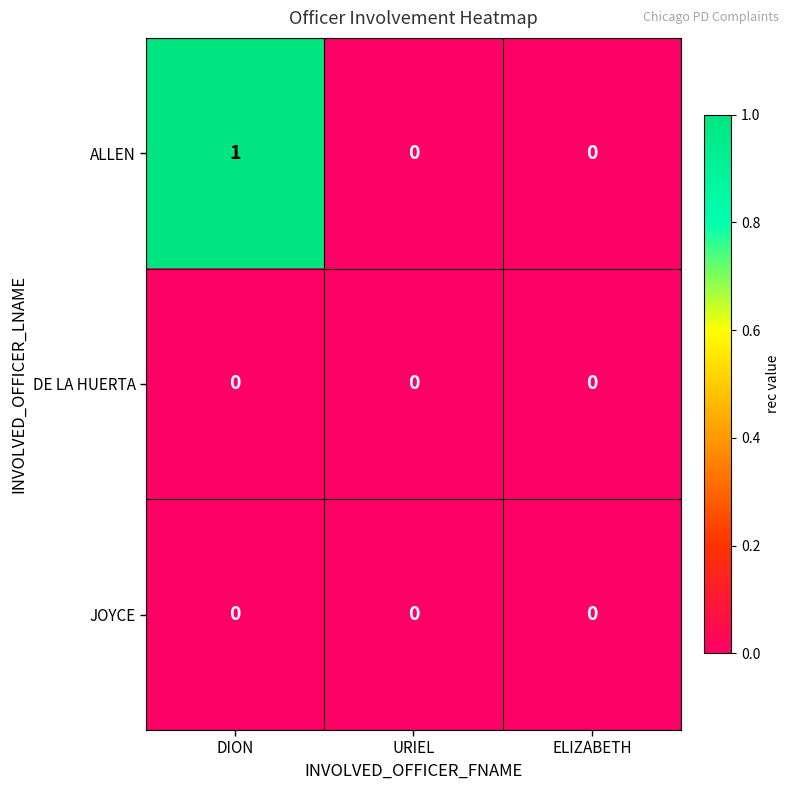

At which category is the sum across all series the highest?

DION